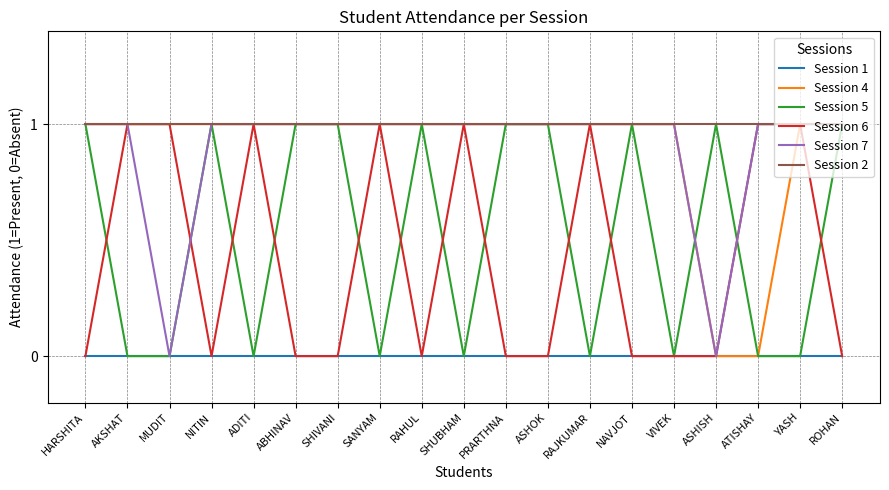

True or false: Session 5 has a value of 0 at ROHAN.

False